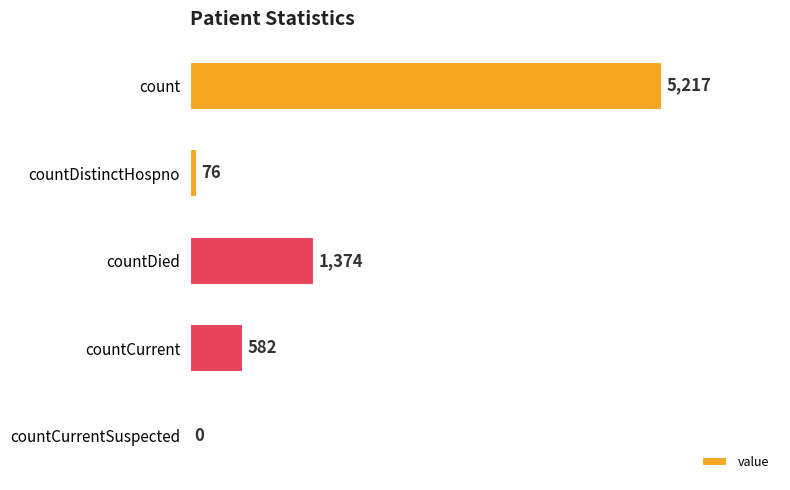

Are the bars horizontal?

Yes